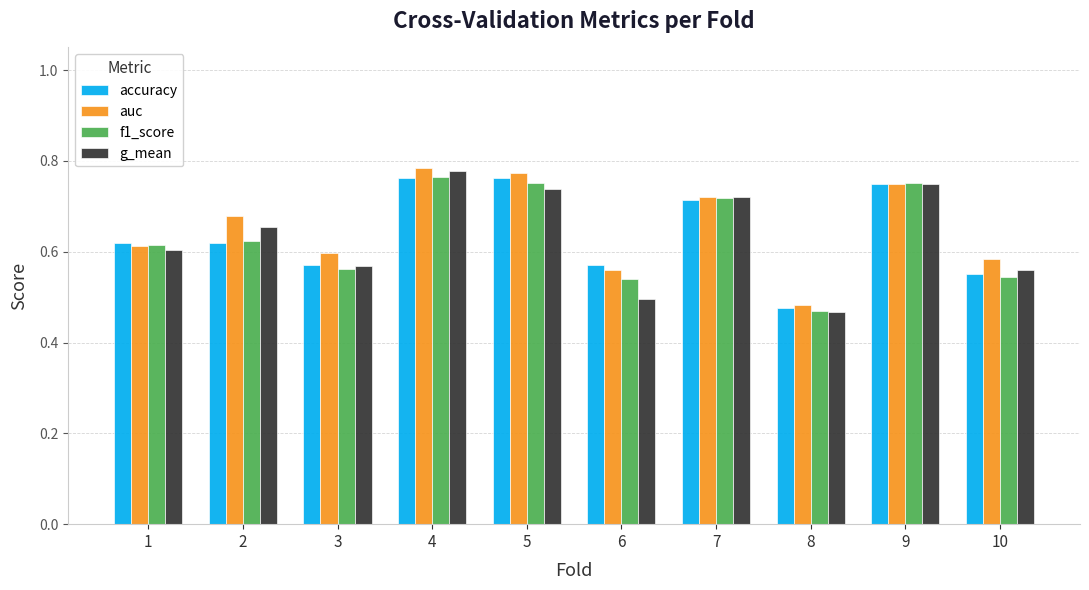

What are all the series names shown in the legend?

accuracy, auc, f1_score, g_mean